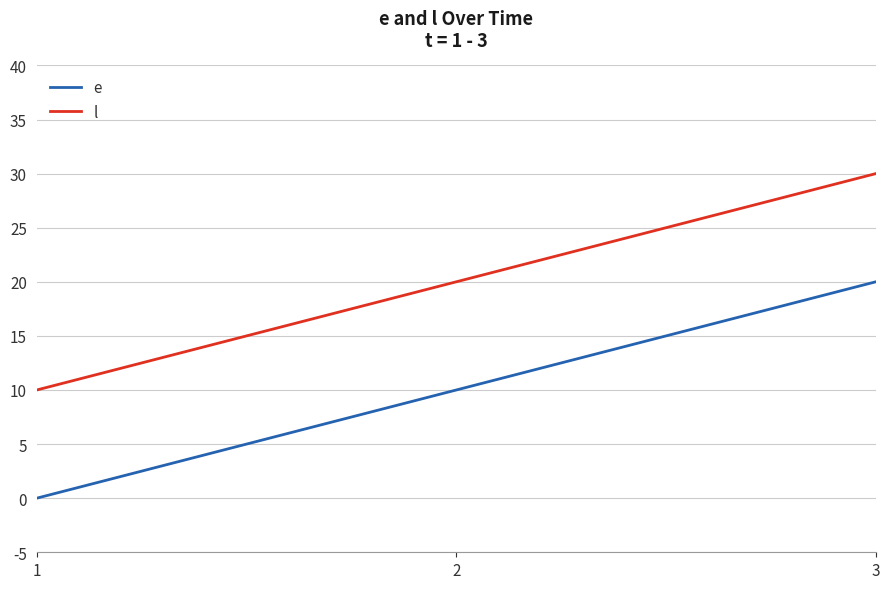

At how many categories does at least one series exceed 1?

3